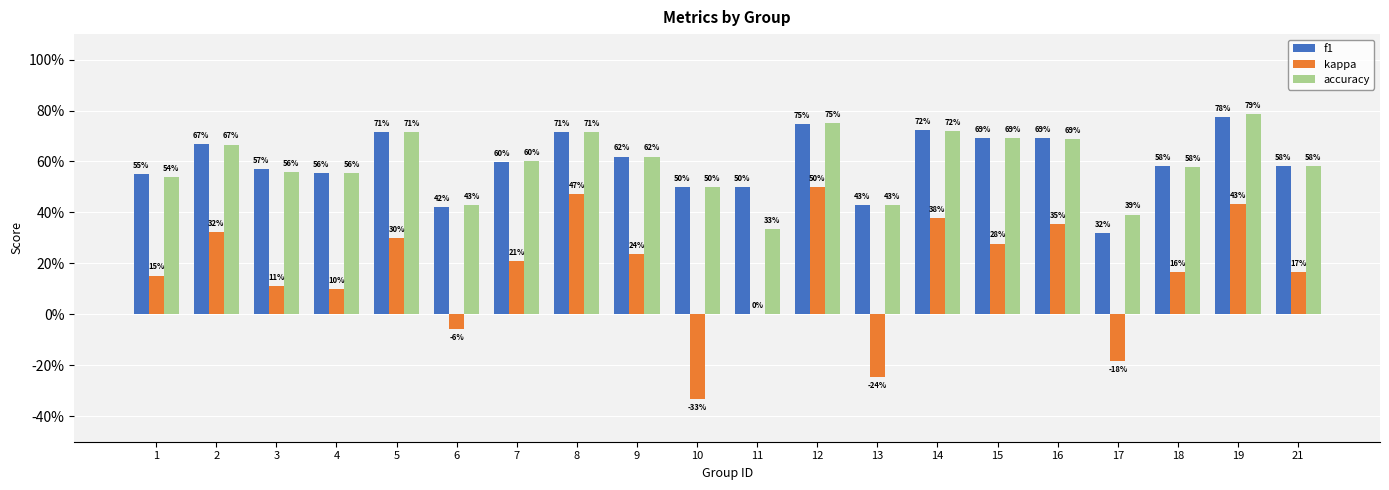

What are all the series names shown in the legend?

f1, kappa, accuracy